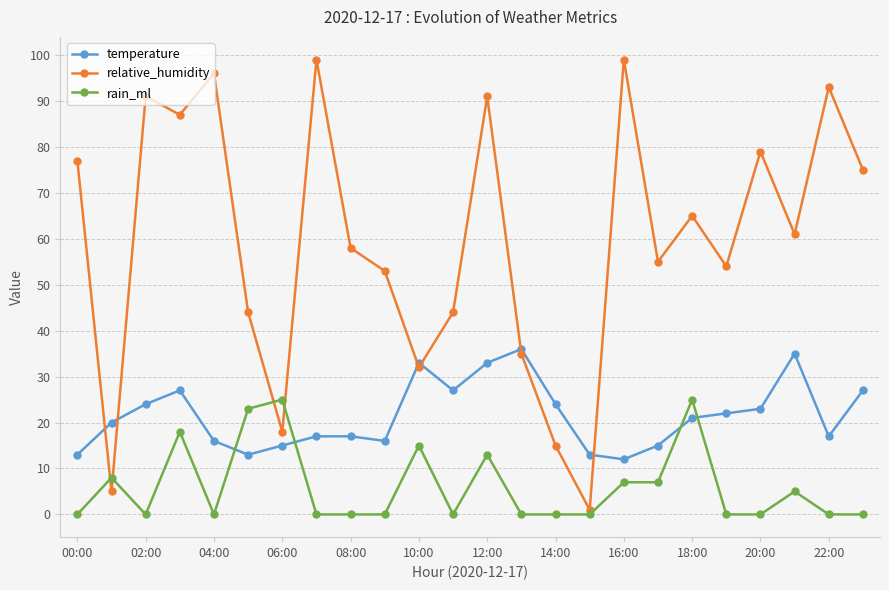

List the series in order of their peak value, highest first.

relative_humidity, temperature, rain_ml